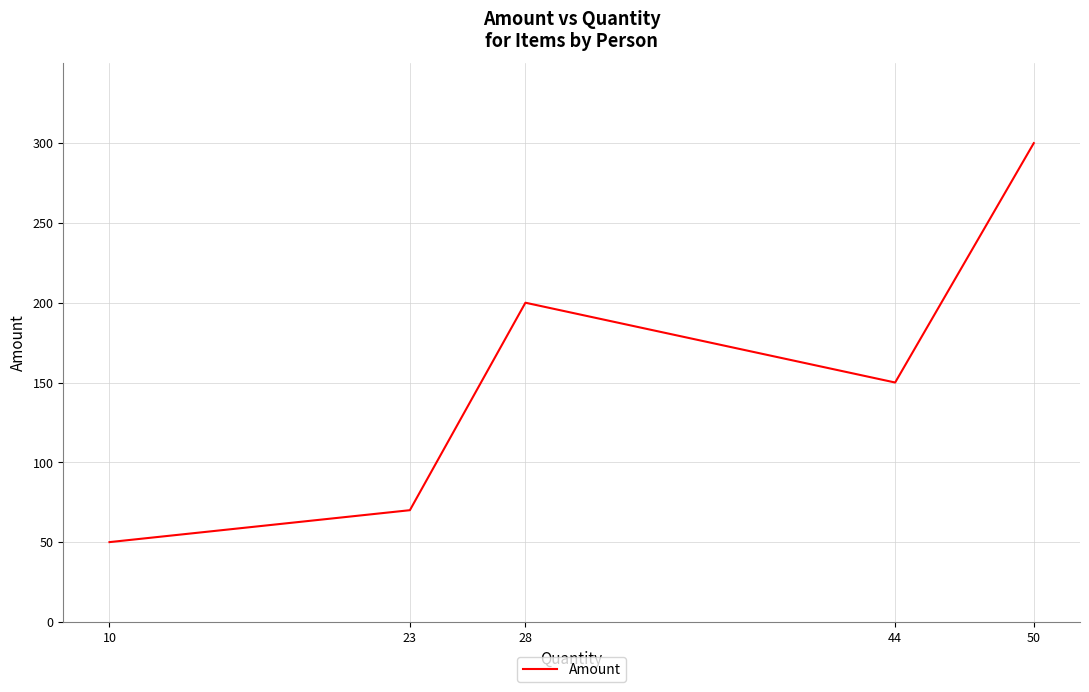

Reading left to right, list all the values displayed in this chart.

10=50	23=70	28=200	44=150	50=300